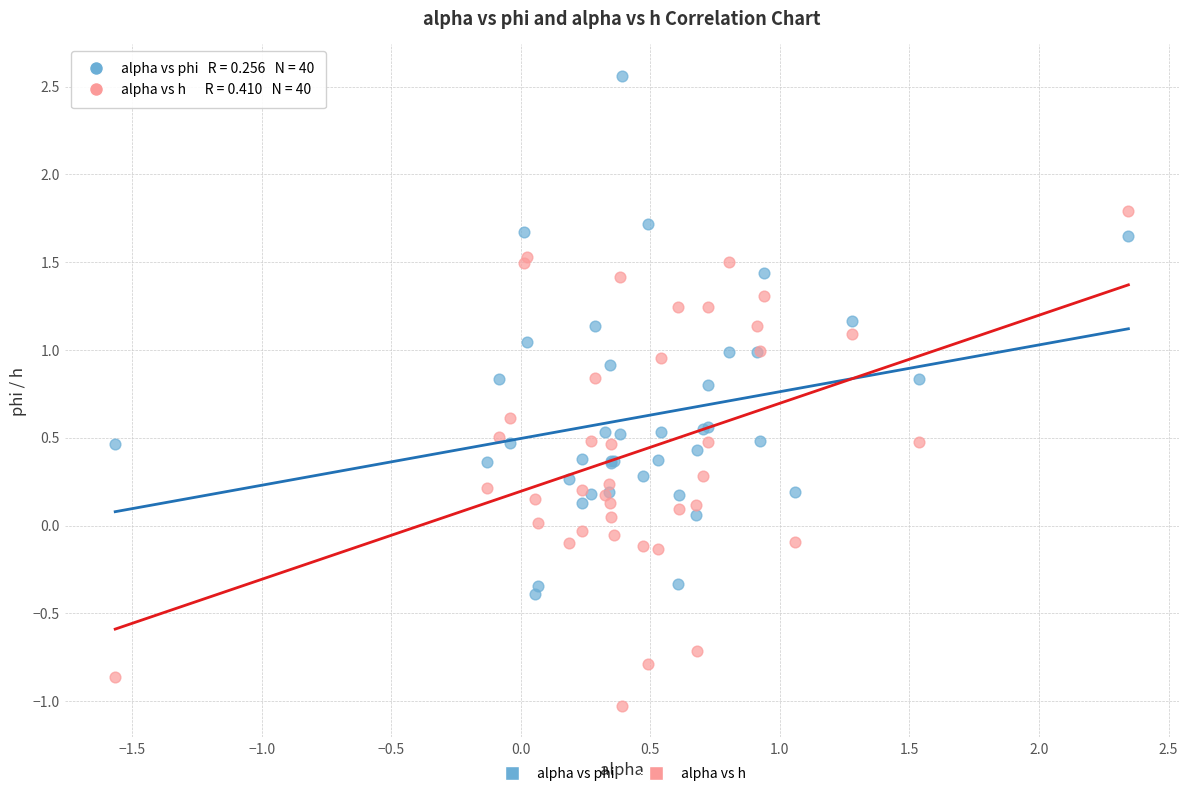

What is the X range (max minus min) for the scatter plot?

3.9